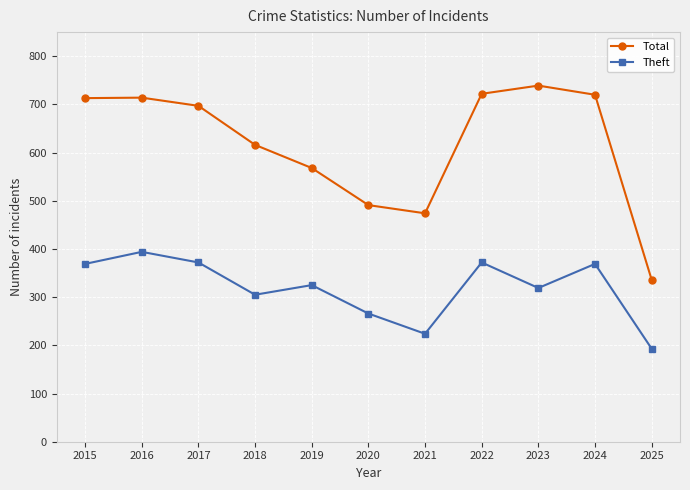

Rank the series at 2019 from lowest to highest value.

Theft, Total